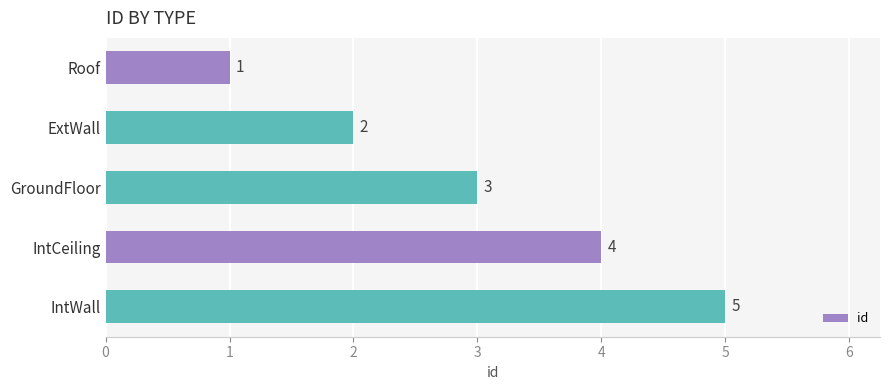

What is the value of the 4th bar from the top?

4